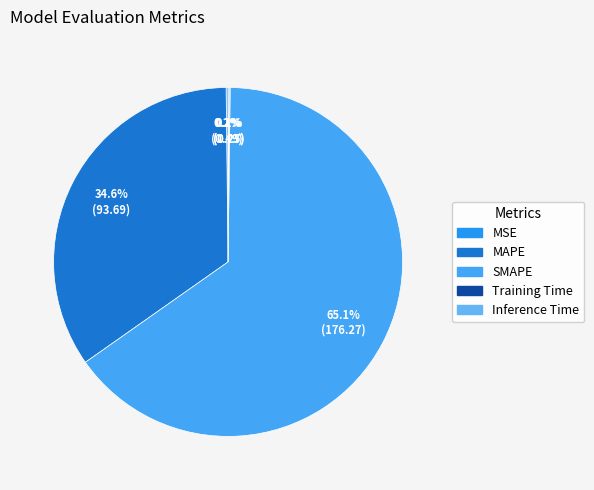

What is the largest slice in the pie chart?

SMAPE